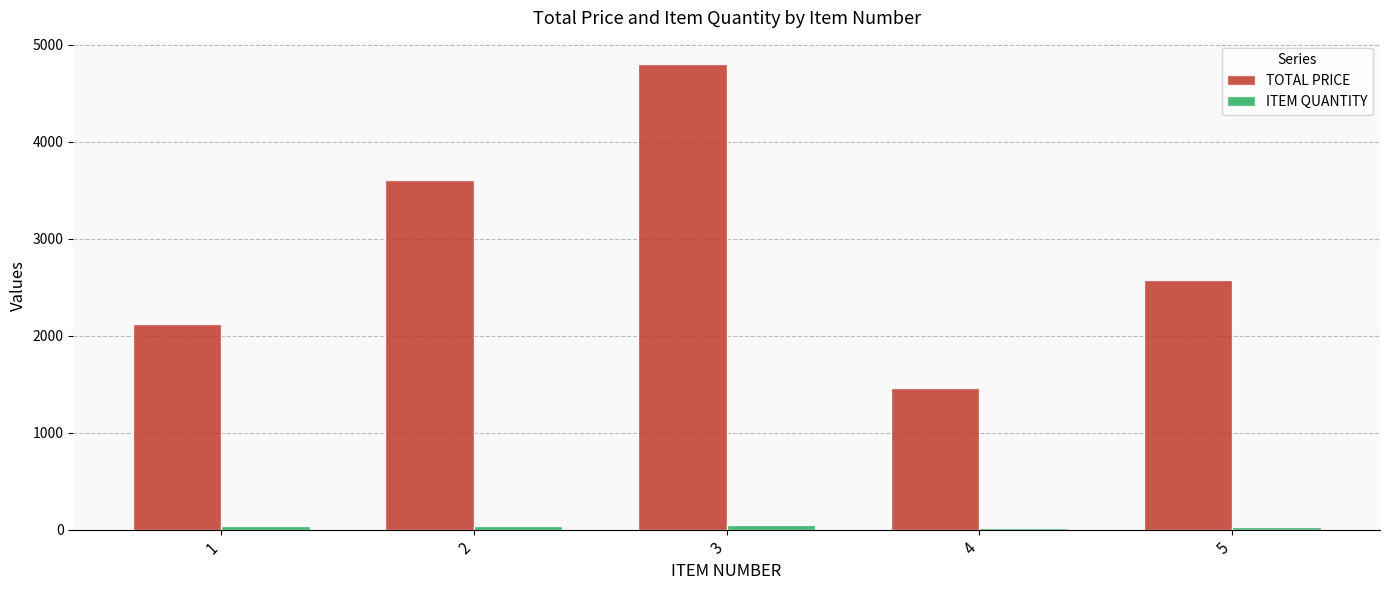

The value of TOTAL PRICE at 4 is 1463.0. True or false?

True